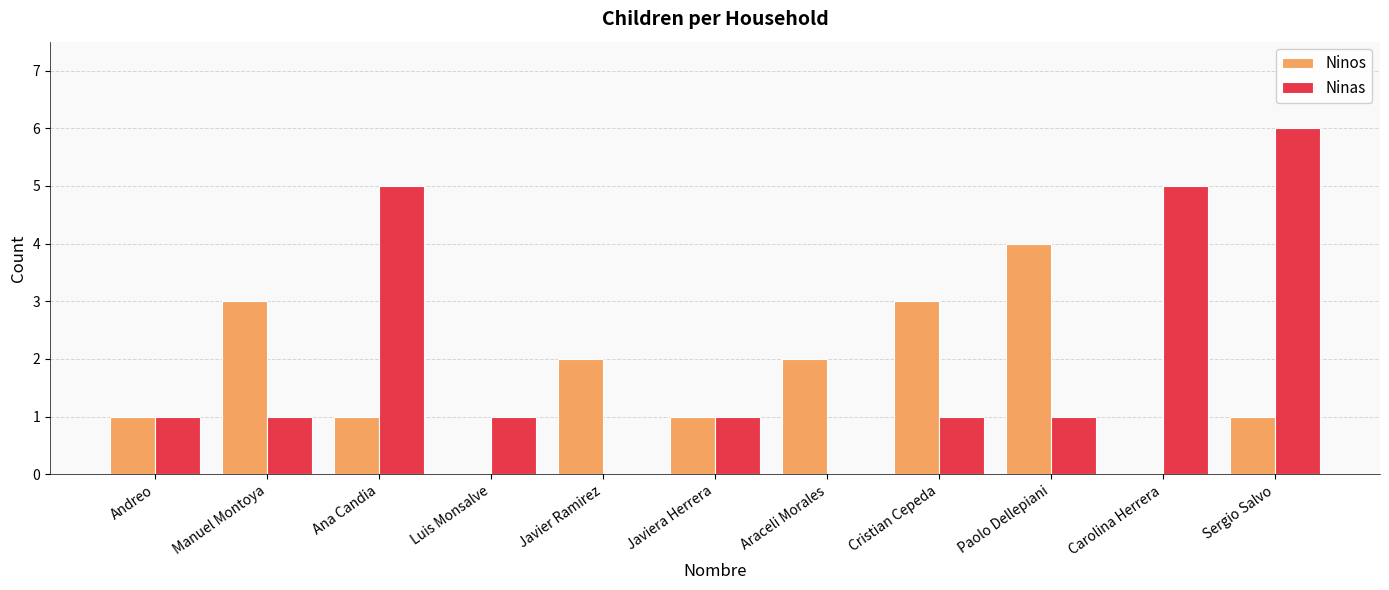

Reading left to right, what are all the values shown in this chart?

Ninos: 1	3	1	0	2	1	2	3	4	0	1
Ninas: 1	1	5	1	0	1	0	1	1	5	6